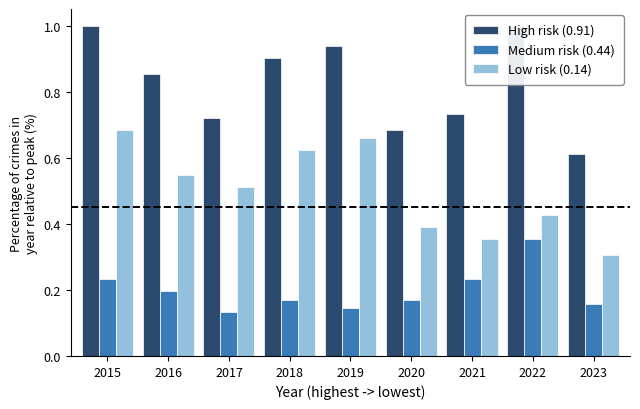

Which category has the lowest value in the High risk (0.91) series?

2023